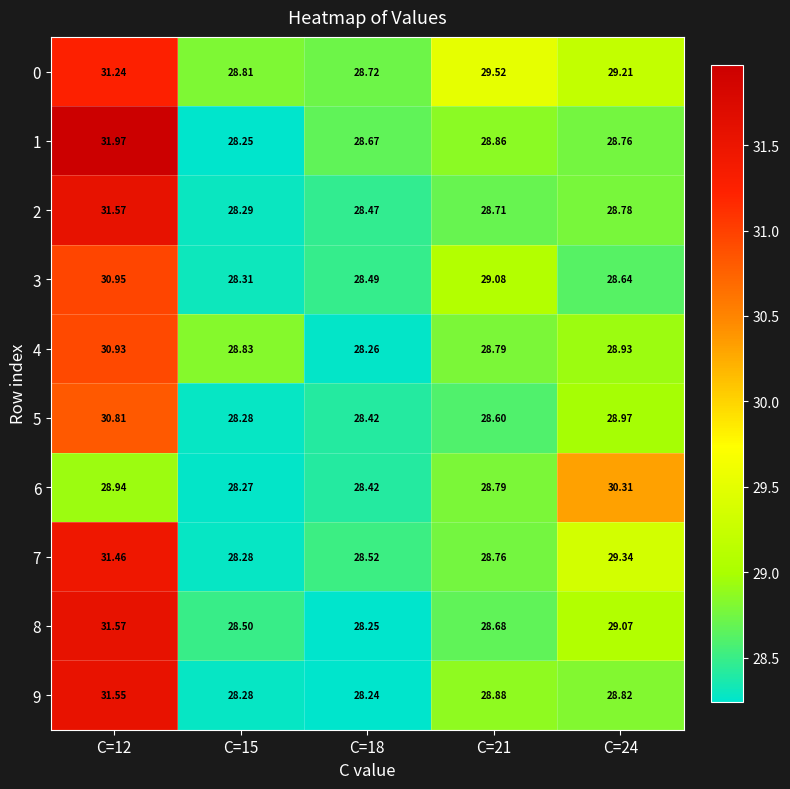

Is the value of 3 at C=18 greater than the value of 4 at C=12?

No